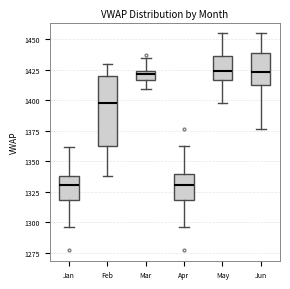

Reading left to right, read every box against the y-axis: the position of its median line, the range the box covers, and the ends of its whiskers. The values are not printed on the chart, so give them approximately, as read against the axis.

Jan: median 1330, box 1320 to 1340, whiskers 1295 to 1360
Feb: median 1400, box 1365 to 1420, whiskers 1340 to 1430
Mar: median 1420, box 1415 to 1425, whiskers 1410 to 1435
Apr: median 1330, box 1320 to 1340, whiskers 1295 to 1365
May: median 1425, box 1415 to 1435, whiskers 1400 to 1455
Jun: median 1425, box 1410 to 1440, whiskers 1375 to 1455